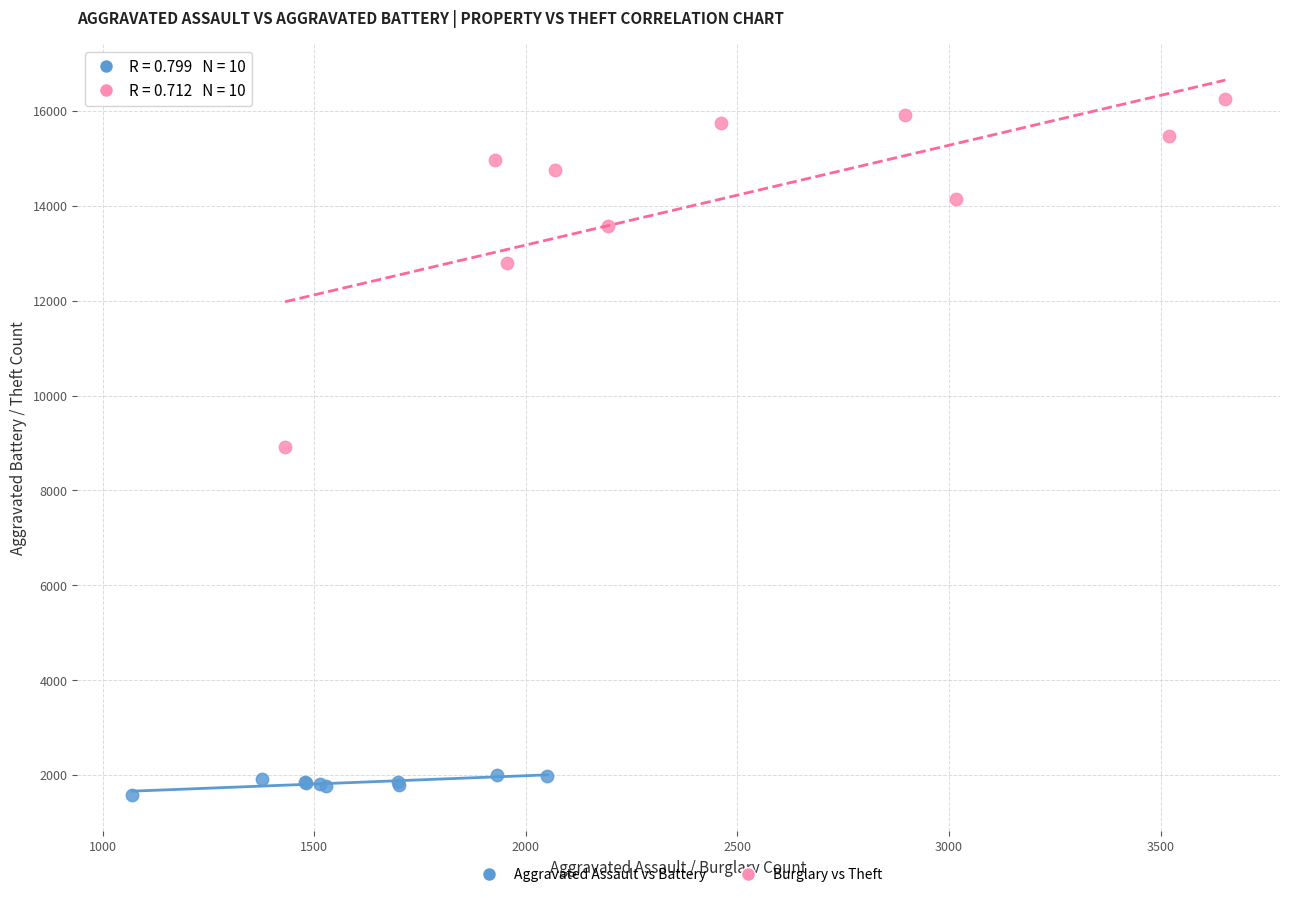

Which series has the widest spread of Y values?

Burglary vs Theft